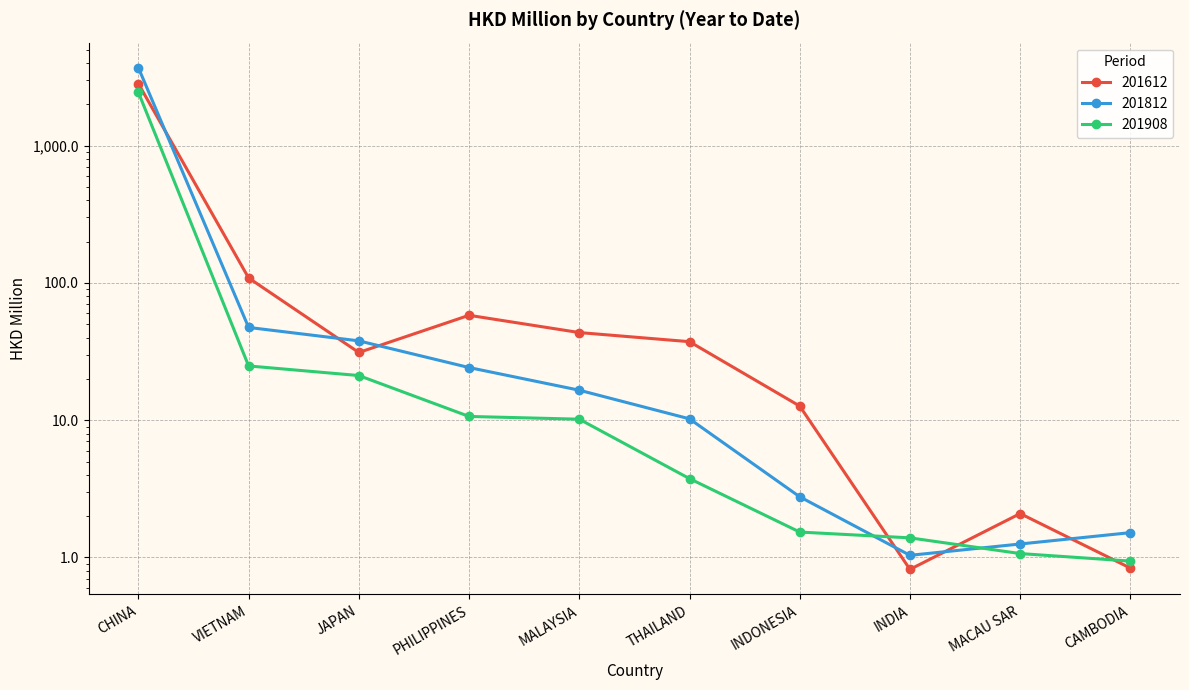

Which series has the largest total across all categories?

201812